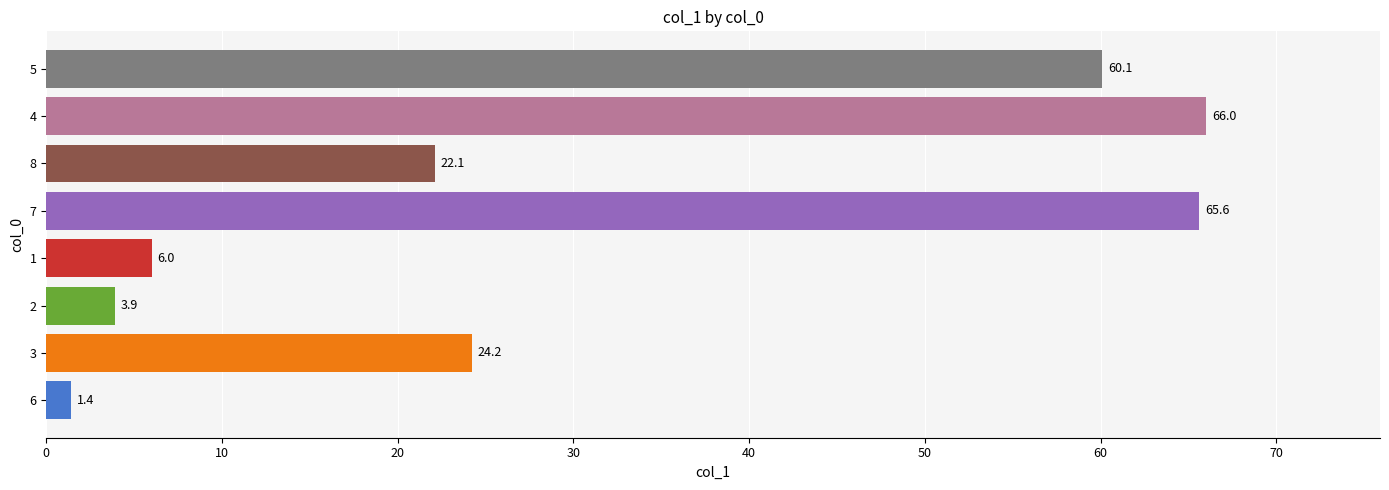

Is it true that the value at 5 is 85.1?

False